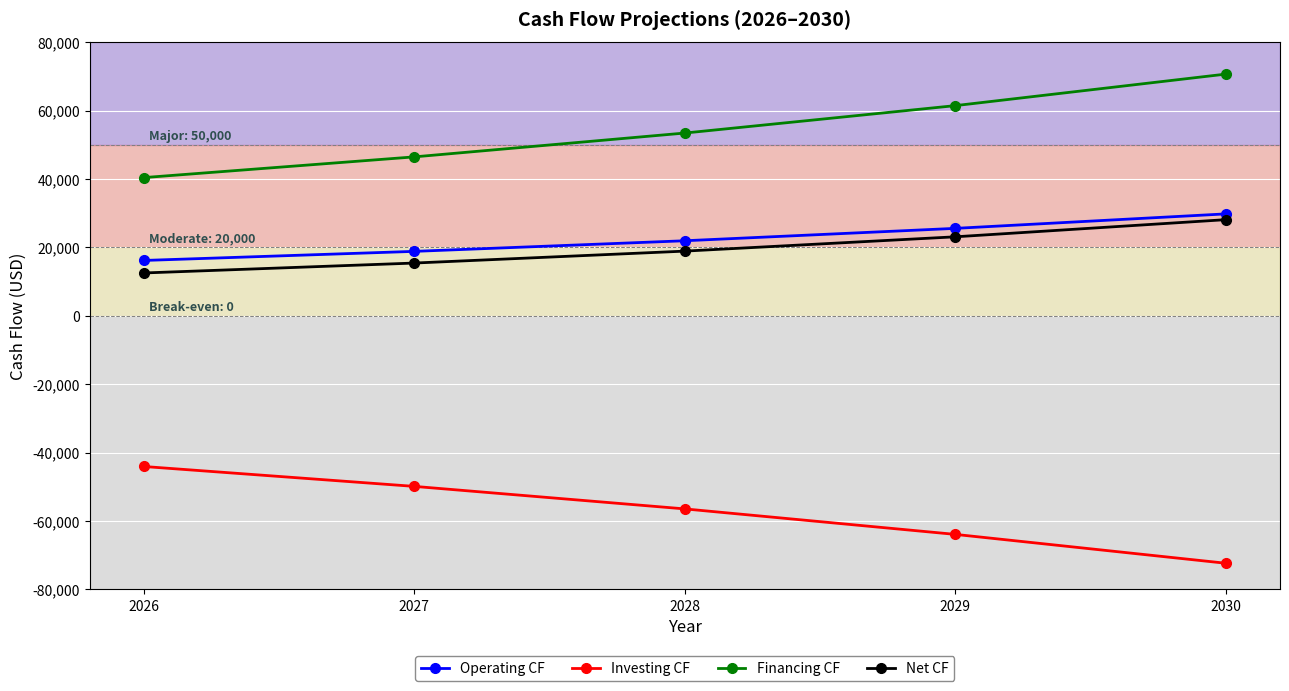

What value does the Operating CF series have at 2028?

21936.0